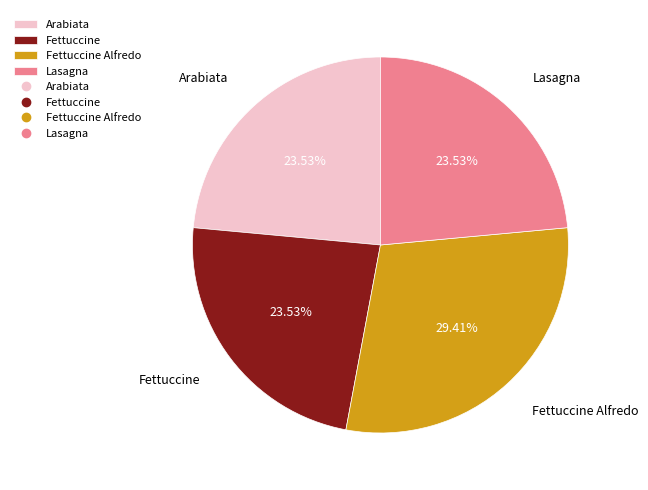

What portion of the pie excludes Arabiata?

76.5%